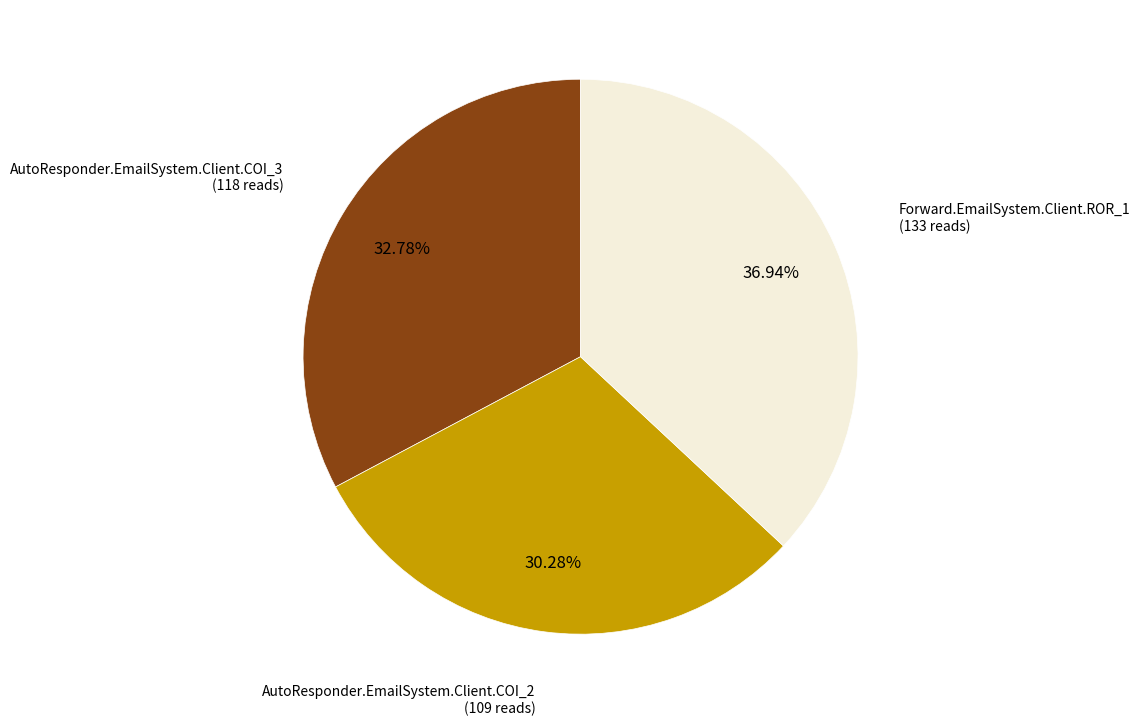

Is there any slice that represents more than half of the pie?

No